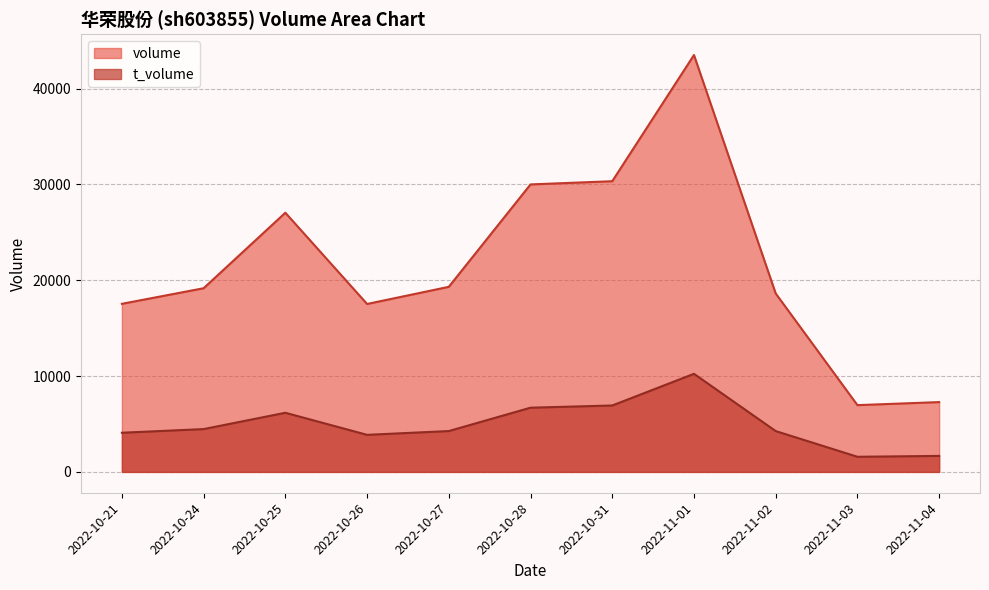

What are all the series names shown in the legend?

volume, t_volume